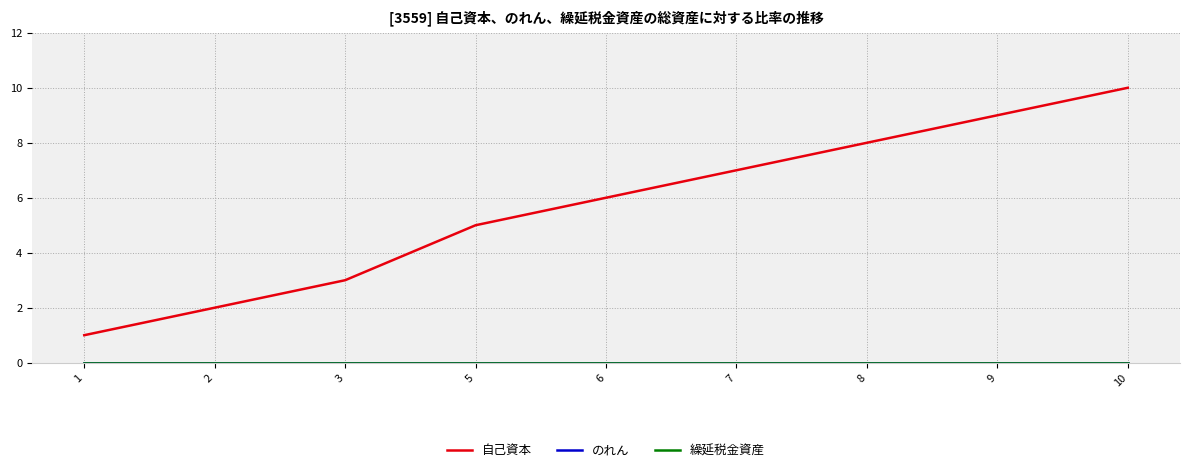

Is this an area chart (filled region under the line)?

No